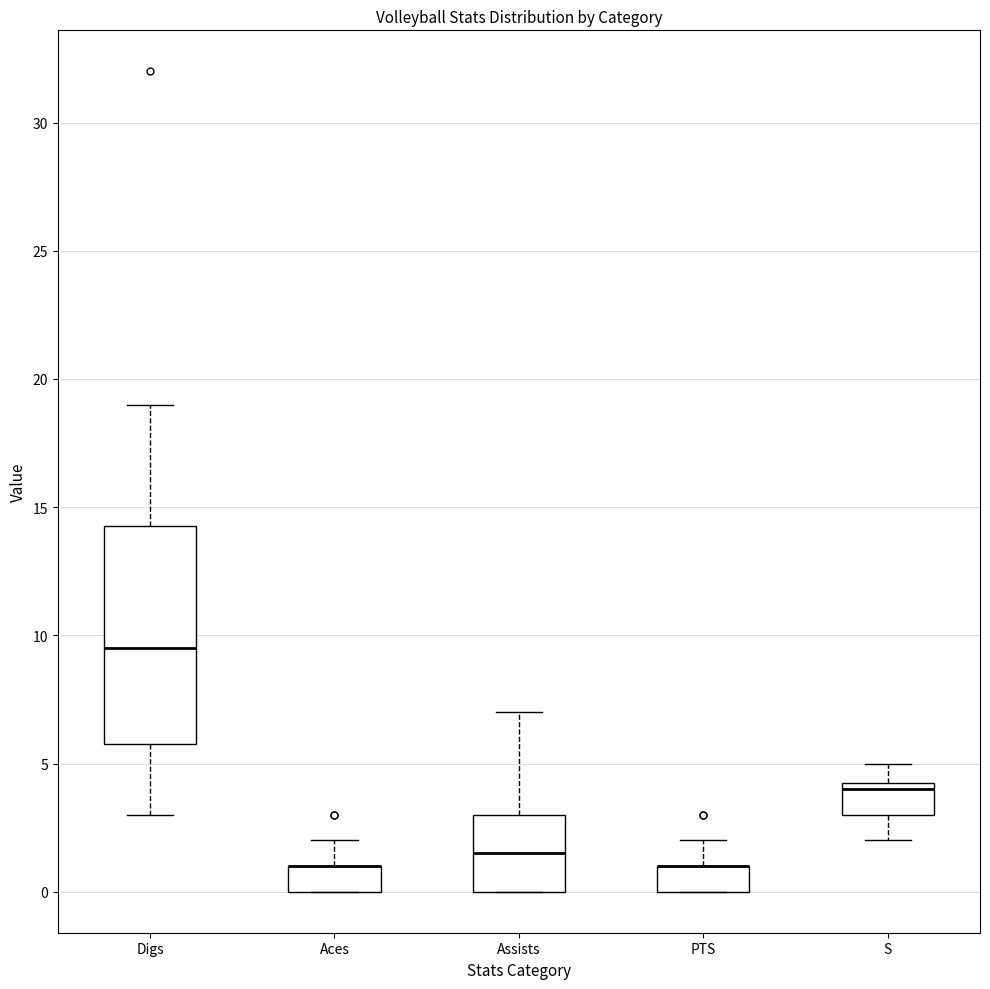

Comparing the boxes themselves (not the whiskers), which one is the tallest?

Digs